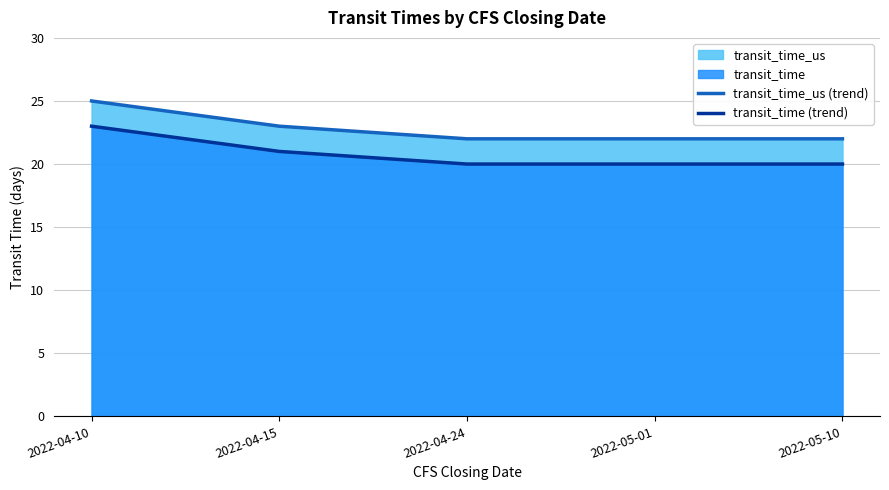

At how many categories does at least one series exceed 20?

5